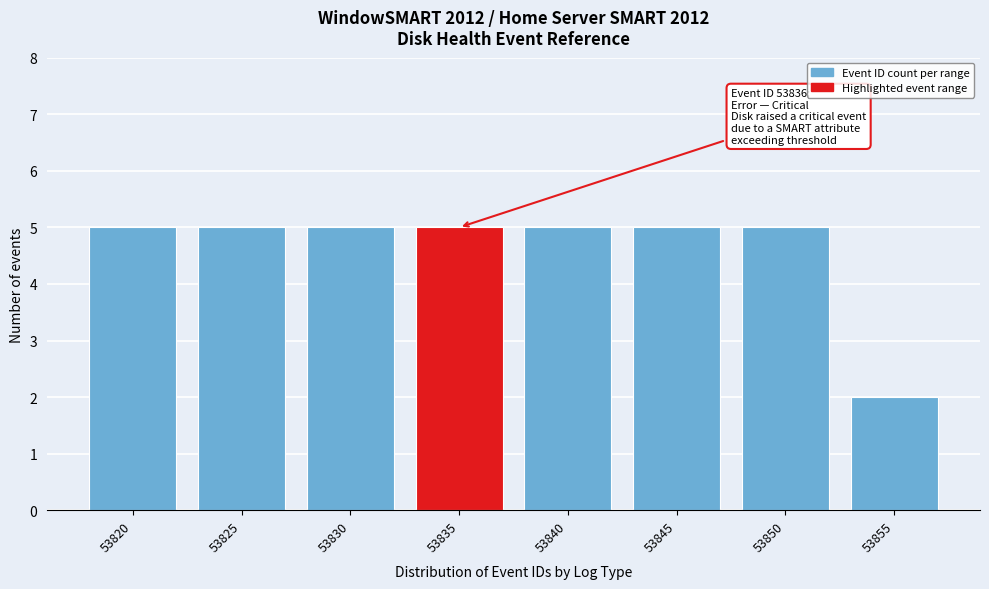

Reading left to right, what are all the values shown in this chart?

53820=5	53825=5	53830=5	53835=5	53840=5	53845=5	53850=5	53855=2